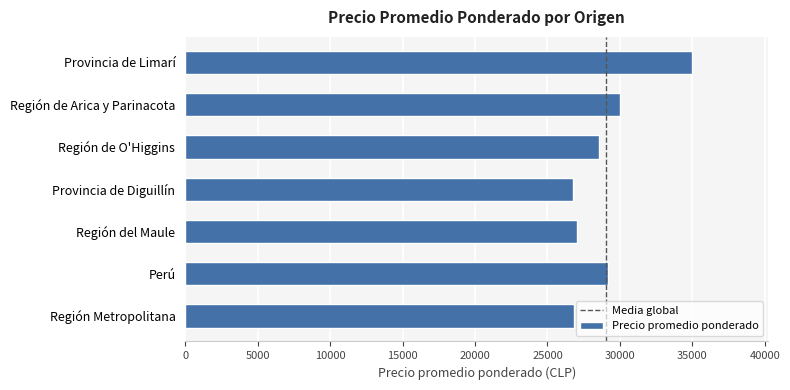

True or false: the data shows 11031.9 at Provincia de Diguillín.

False